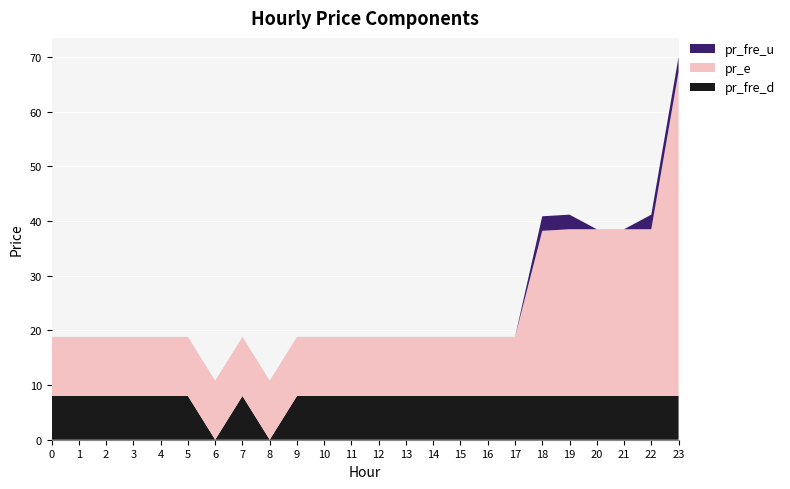

Reading right to left, transcribe all the data shown in this chart.

pr_fre_u: 2.7	2.7	0.0	0.0	2.7	2.7	0.0	0.0	0.0	0.0	0.0	0.0	0.0	0.0	0.0	0.0	0.0	0.0	0.0	0.0	0.0	0.0	0.0	0.0
pr_e: 59.3	30.5	30.5	30.5	30.5	30.2	10.8	10.8	10.8	10.8	10.8	10.8	10.8	10.8	10.8	10.8	10.8	10.8	10.8	10.8	10.8	10.8	10.8	10.8
pr_fre_d: 8.0	8.0	8.0	8.0	8.0	8.0	8.0	8.0	8.0	8.0	8.0	8.0	8.0	8.0	8.0	0.0	8.0	0.0	8.0	8.0	8.0	8.0	8.0	8.0